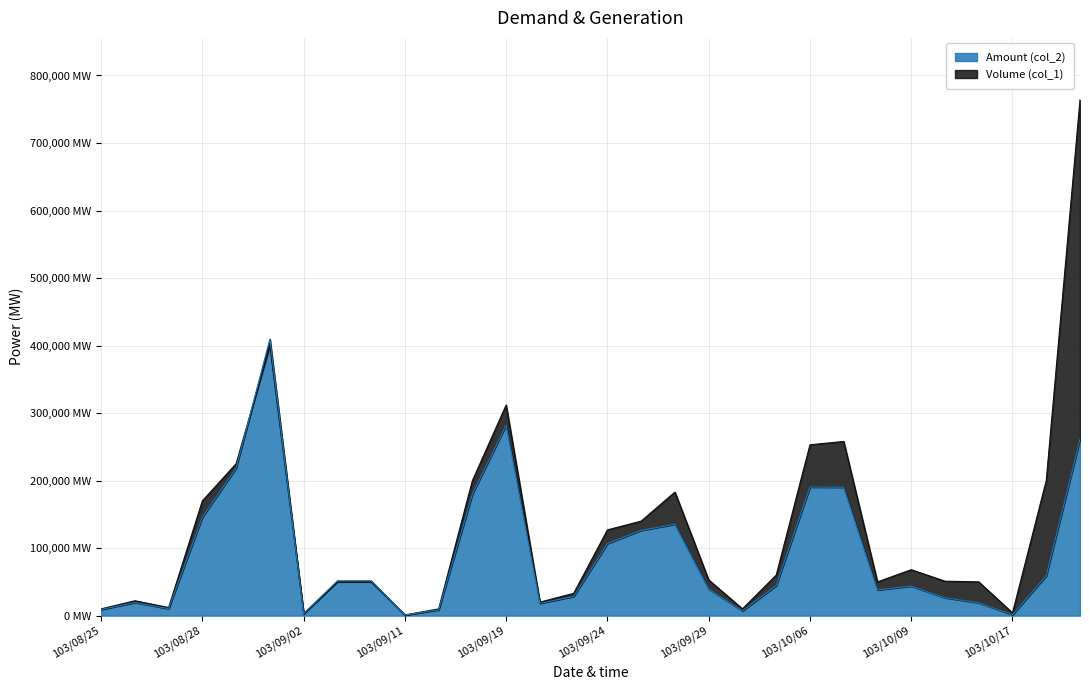

What is the difference between the Volume (col_1) values at 103/09/11 and 103/09/17?

9000